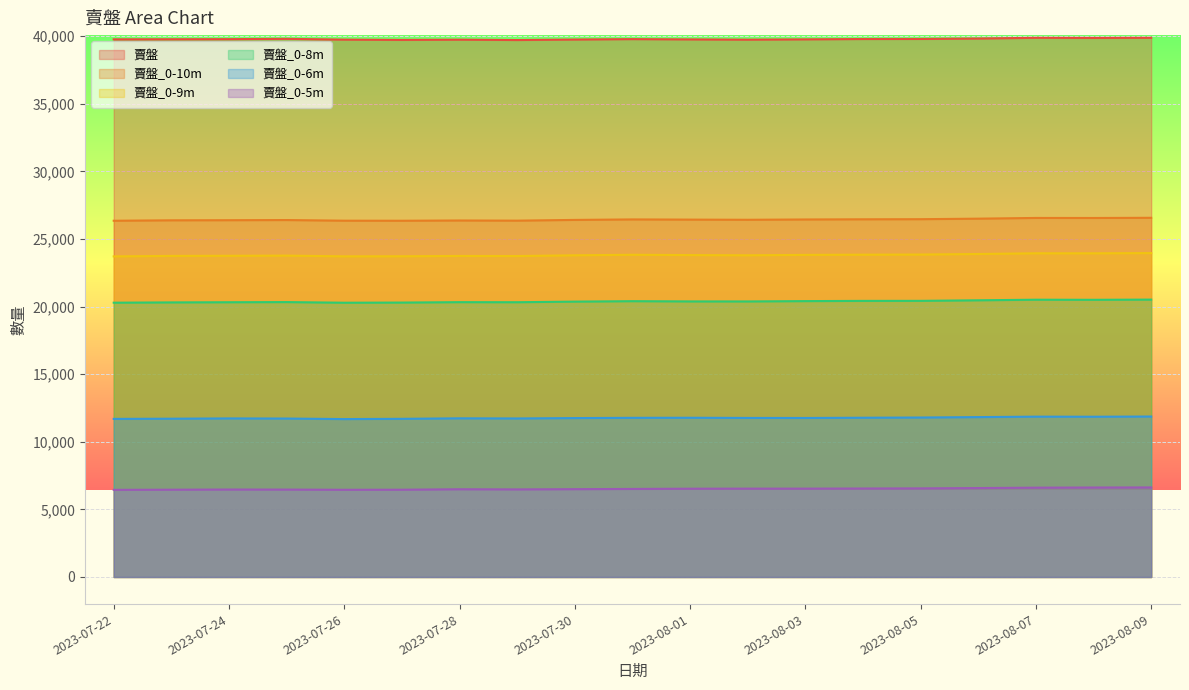

Reading left to right, extract all data points from this chart.

賣盤: 2023-07-22=39762	2023-07-23=39769	2023-07-24=39776	2023-07-25=39799	2023-07-26=39741	2023-07-27=39719	2023-07-28=39738	2023-07-29=39710	2023-07-30=39748	2023-07-31=39779	2023-08-01=39757	2023-08-02=39737	2023-08-03=39761	2023-08-04=39786	2023-08-05=39790	2023-08-06=39822	2023-08-07=39874	2023-08-08=39865	2023-08-09=39875
賣盤_0-8m: 2023-07-22=20286	2023-07-23=20307	2023-07-24=20319	2023-07-25=20330	2023-07-26=20284	2023-07-27=20295	2023-07-28=20325	2023-07-29=20320	2023-07-30=20365	2023-07-31=20398	2023-08-01=20380	2023-08-02=20378	2023-08-03=20403	2023-08-04=20419	2023-08-05=20422	2023-08-06=20463	2023-08-07=20506	2023-08-08=20499	2023-08-09=20514
賣盤_0-10m: 2023-07-22=26346	2023-07-23=26378	2023-07-24=26386	2023-07-25=26398	2023-07-26=26350	2023-07-27=26346	2023-07-28=26365	2023-07-29=26353	2023-07-30=26408	2023-07-31=26444	2023-08-01=26430	2023-08-02=26418	2023-08-03=26440	2023-08-04=26453	2023-08-05=26461	2023-08-06=26500	2023-08-07=26553	2023-08-08=26550	2023-08-09=26564
賣盤_0-9m: 2023-07-22=23711	2023-07-23=23746	2023-07-24=23755	2023-07-25=23768	2023-07-26=23714	2023-07-27=23720	2023-07-28=23743	2023-07-29=23736	2023-07-30=23791	2023-07-31=23830	2023-08-01=23807	2023-08-02=23791	2023-08-03=23821	2023-08-04=23836	2023-08-05=23846	2023-08-06=23887	2023-08-07=23939	2023-08-08=23937	2023-08-09=23954
賣盤_0-5m: 2023-07-22=6445	2023-07-23=6456	2023-07-24=6469	2023-07-25=6465	2023-07-26=6450	2023-07-27=6455	2023-07-28=6489	2023-07-29=6478	2023-07-30=6495	2023-07-31=6512	2023-08-01=6530	2023-08-02=6535	2023-08-03=6535	2023-08-04=6544	2023-08-05=6553	2023-08-06=6577	2023-08-07=6606	2023-08-08=6617	2023-08-09=6623
賣盤_0-6m: 2023-07-22=11691	2023-07-23=11706	2023-07-24=11727	2023-07-25=11718	2023-07-26=11678	2023-07-27=11697	2023-07-28=11734	2023-07-29=11724	2023-07-30=11752	2023-07-31=11771	2023-08-01=11776	2023-08-02=11763	2023-08-03=11760	2023-08-04=11778	2023-08-05=11794	2023-08-06=11825	2023-08-07=11858	2023-08-08=11852	2023-08-09=11867